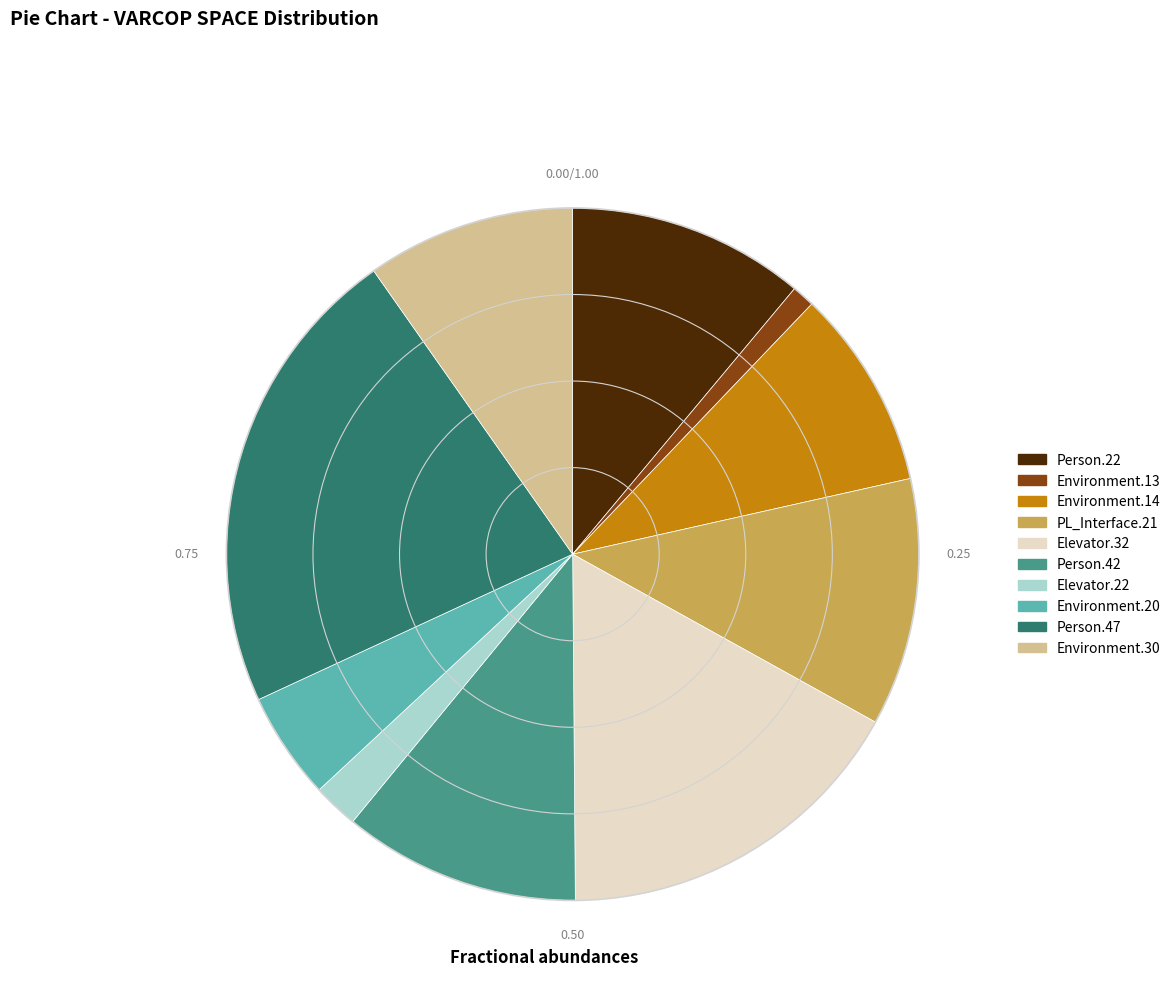

How many slices are in this pie chart?

10